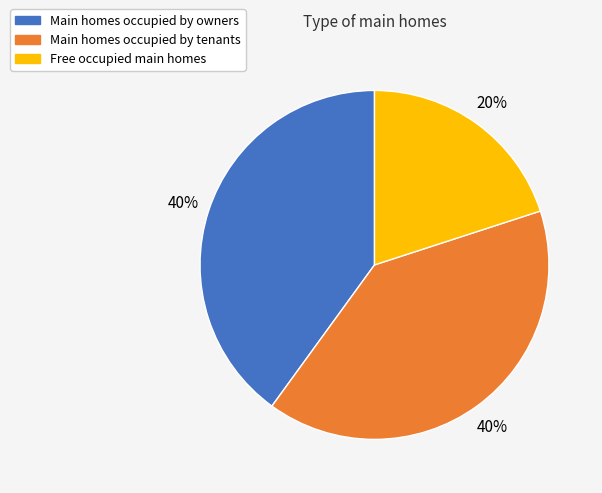

To the nearest percent, what is the average slice percentage?

33%